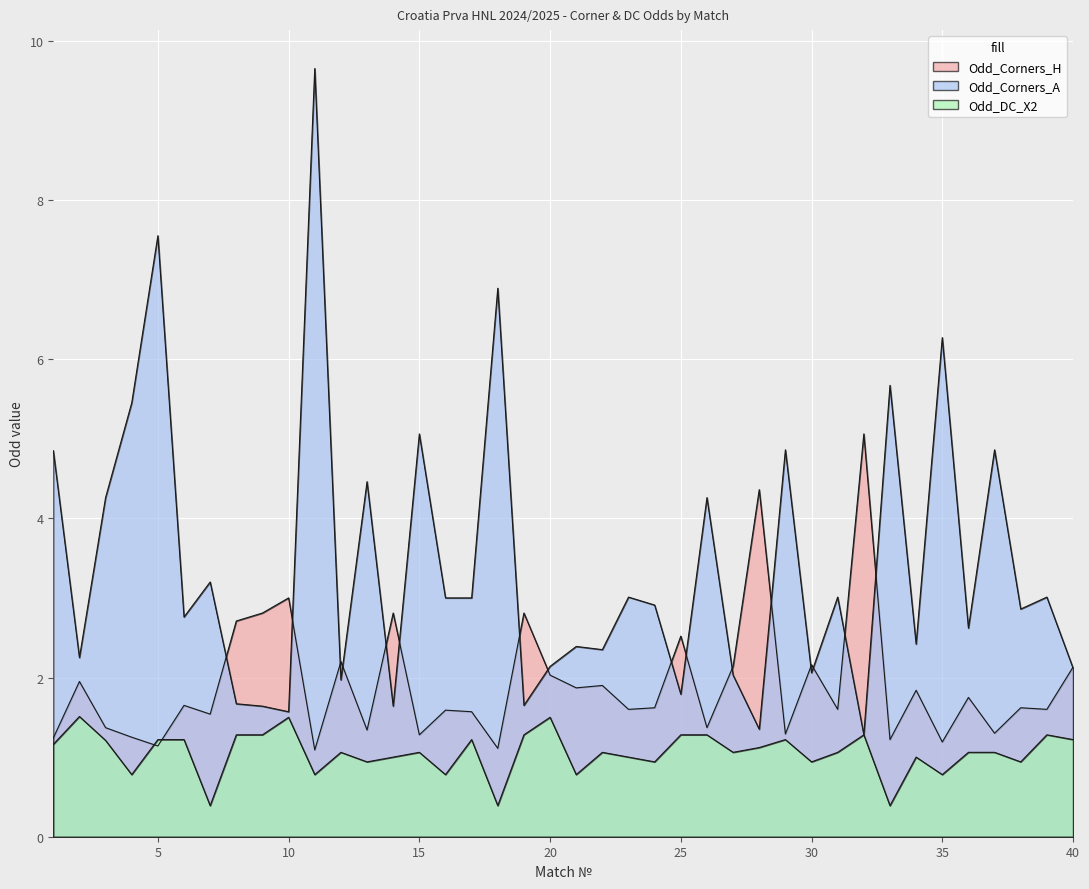

What are all the series names shown in the legend?

Odd_Corners_H, Odd_Corners_A, Odd_DC_X2